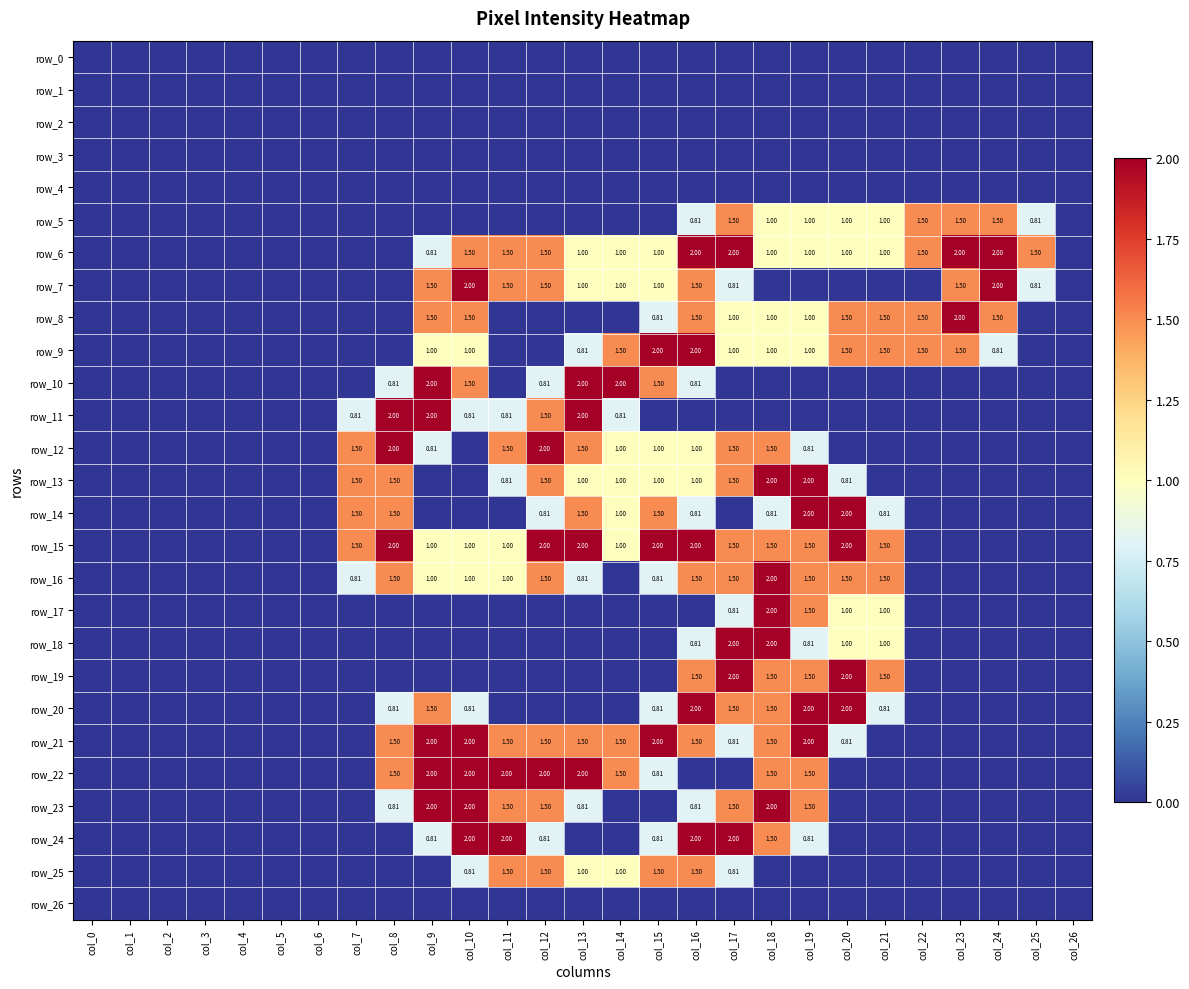

Which series changed the most between col_11 and col_12?

row_24